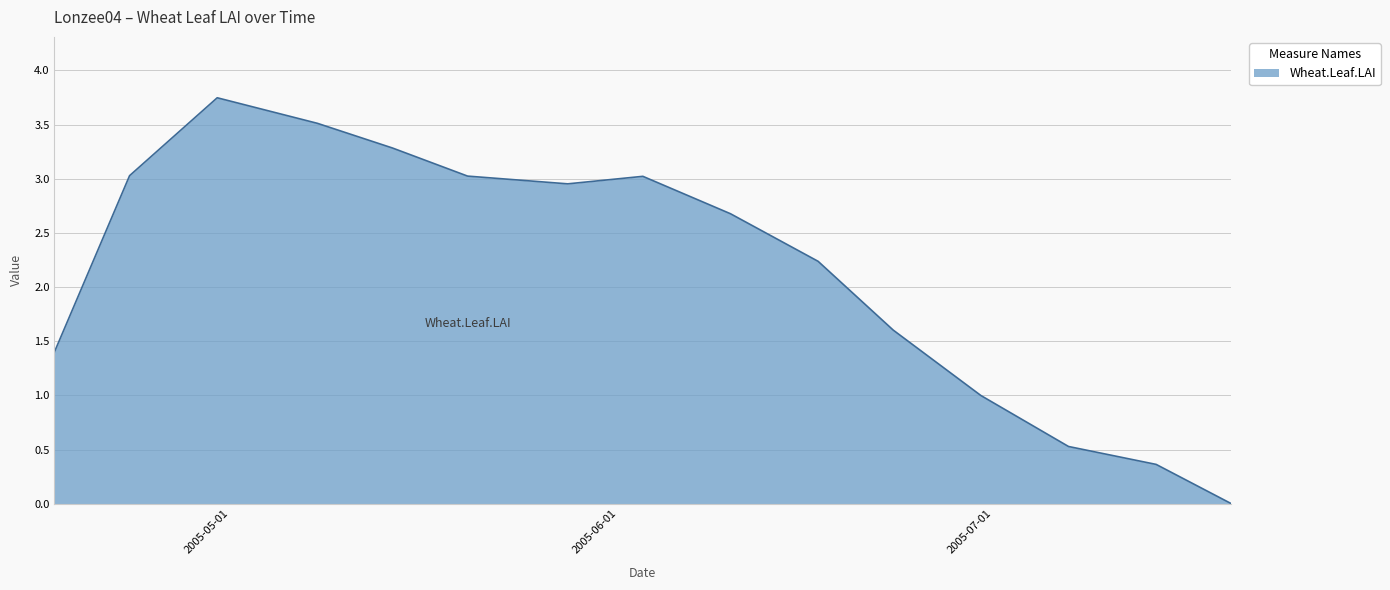

Which label corresponds to the largest value in the chart?

2005-04-30